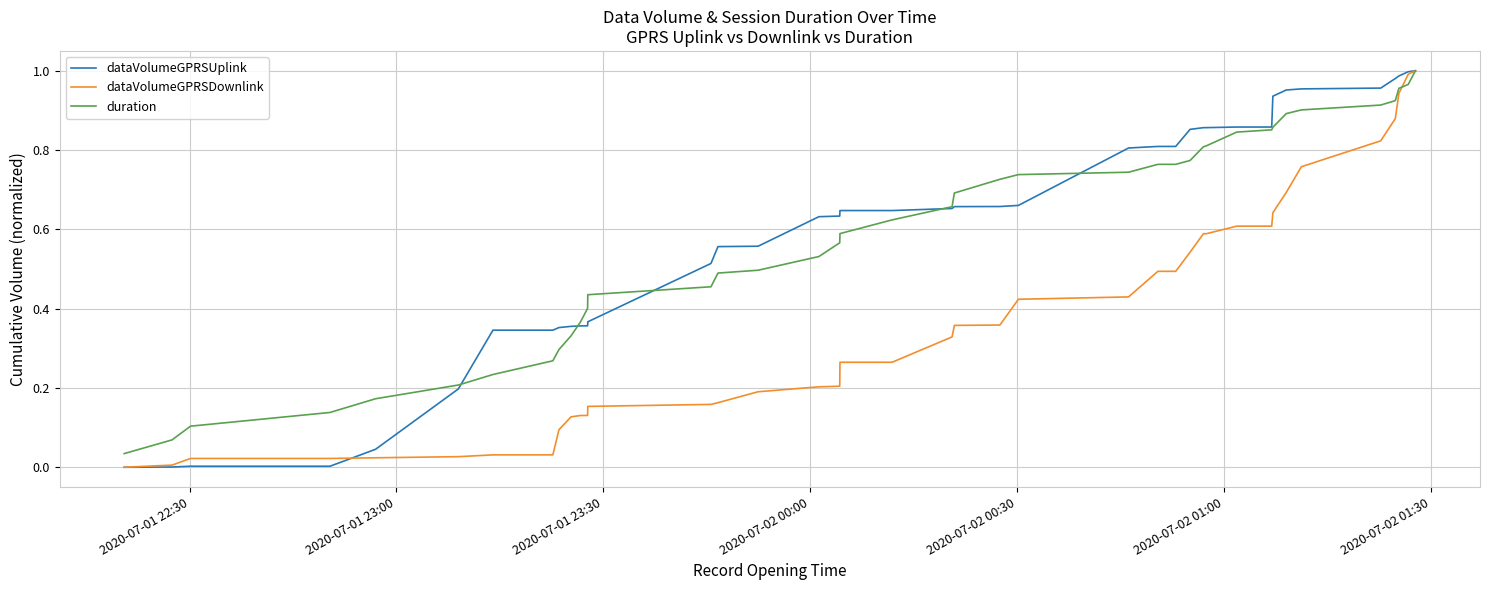

What are all the series names shown in the legend?

dataVolumeGPRSUplink, dataVolumeGPRSDownlink, duration